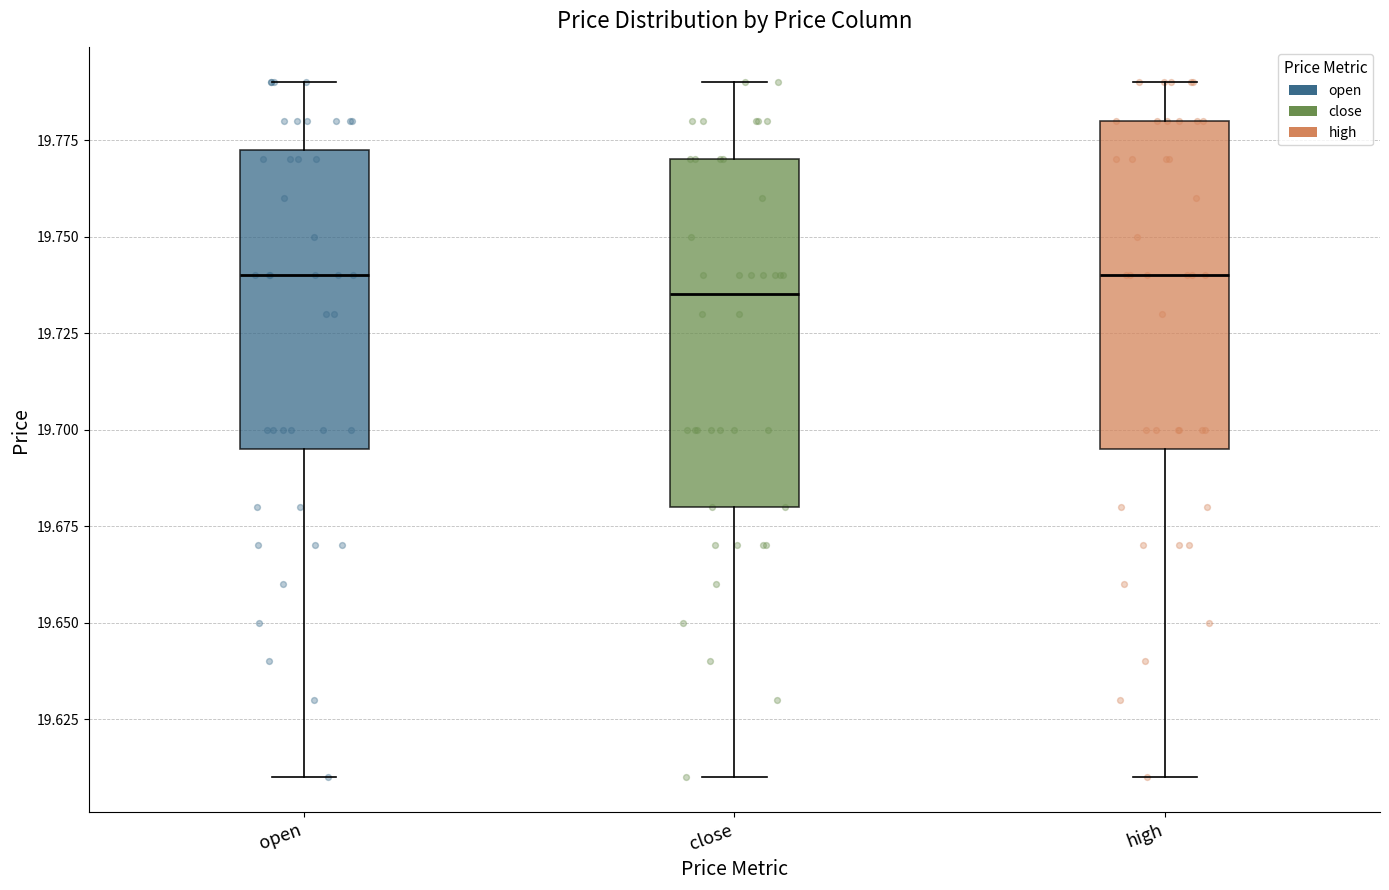

Where is the lower edge of the box for open on the y-axis? The values are not printed on the chart, so give them approximately, as read against the axis.

19.695